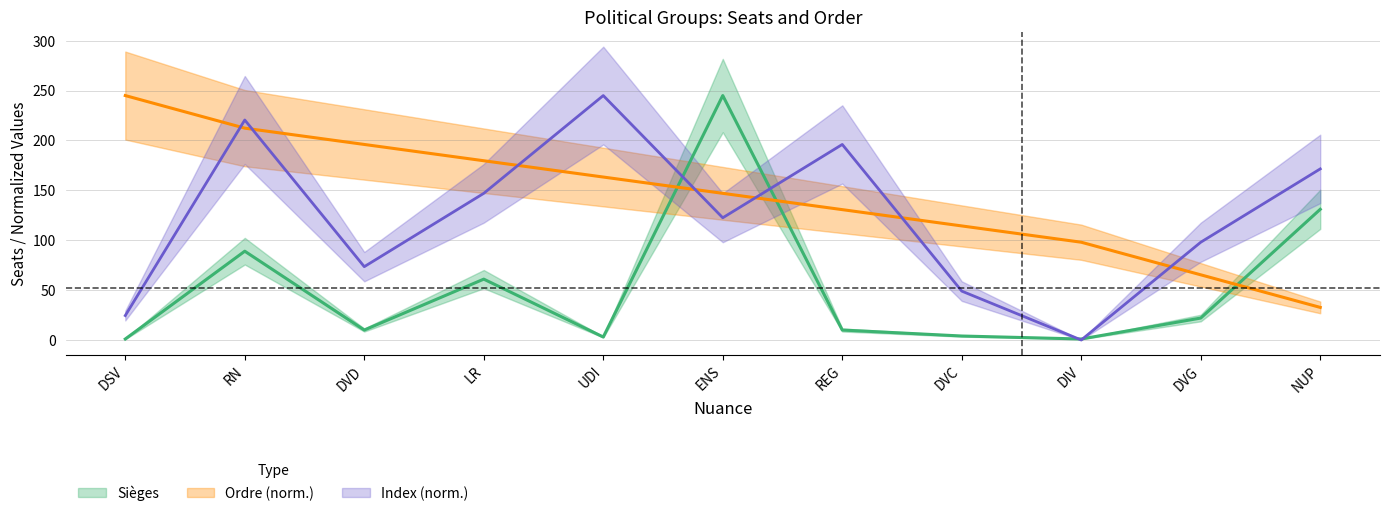

What is the minimum value for Ordre?

32.7